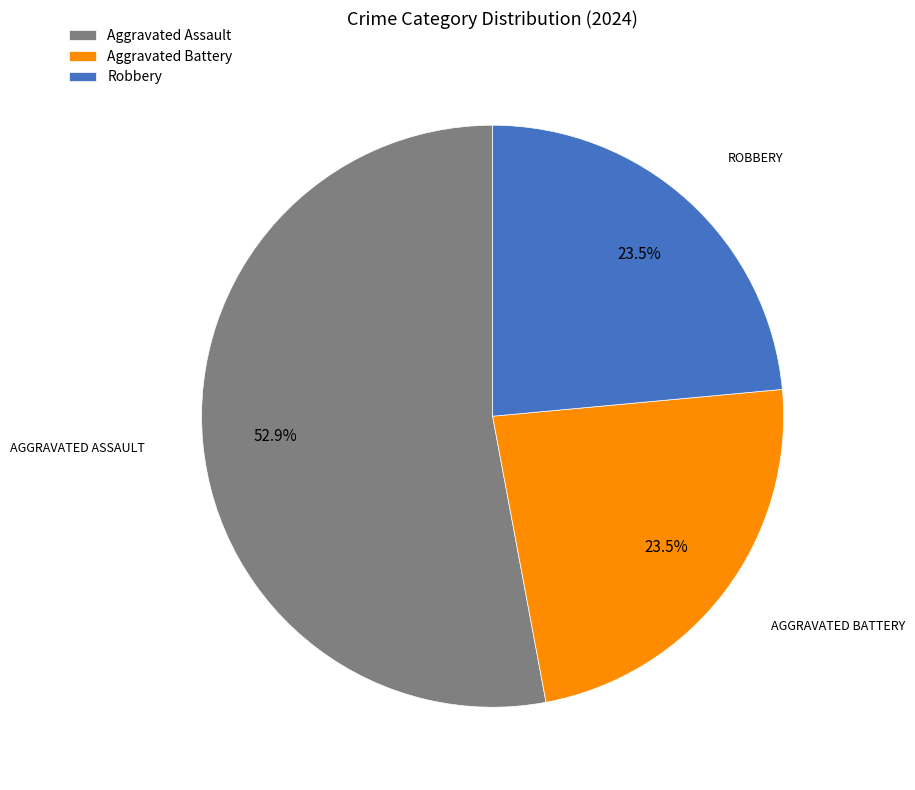

What is the largest slice in the pie chart?

Aggravated Assault